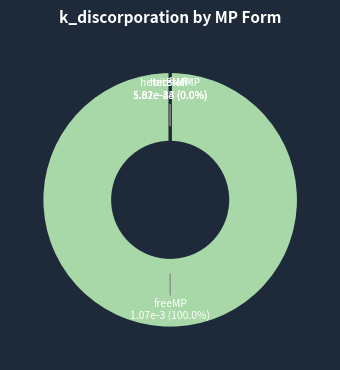

Rank the categories by value from highest to lowest.

freeMP, heterMP, heterBiofMP, biofMP